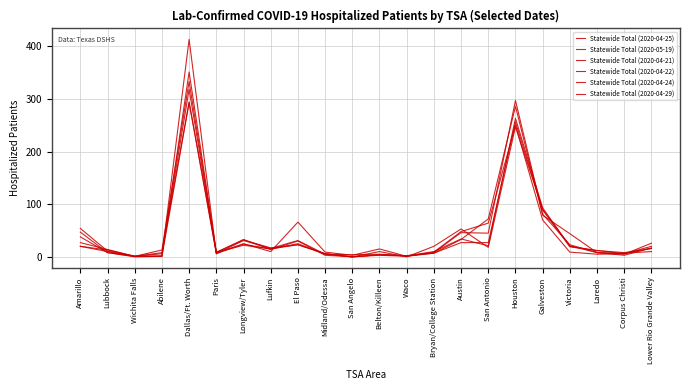

Is it true that Statewide Total (2020-04-22) equals 45 at San Antonio?

True